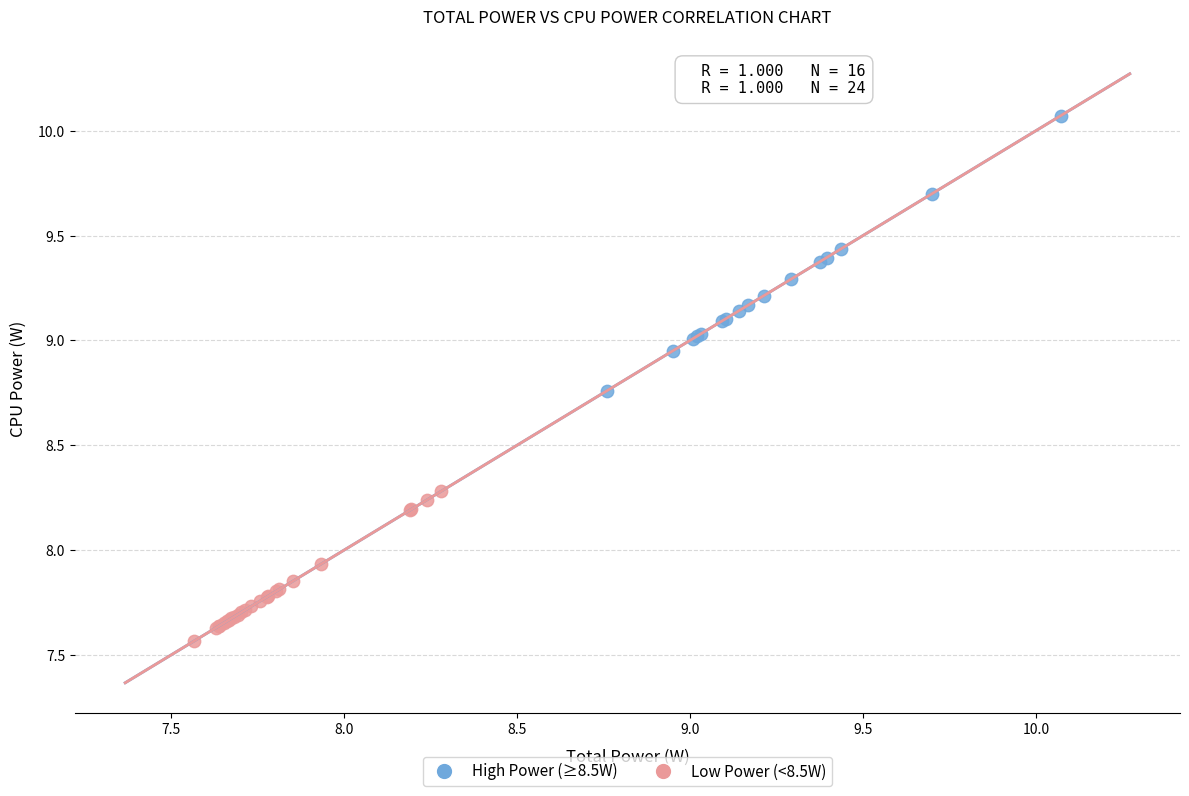

Which series has the widest spread of Y values?

High Power (≥8.5W)